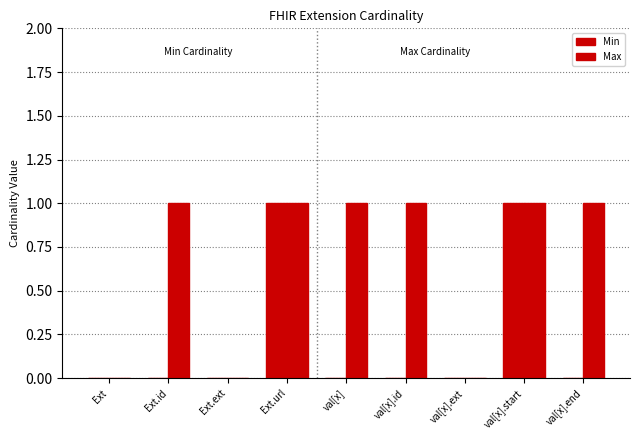

Are the bars grouped side by side (vs. stacked)?

Yes